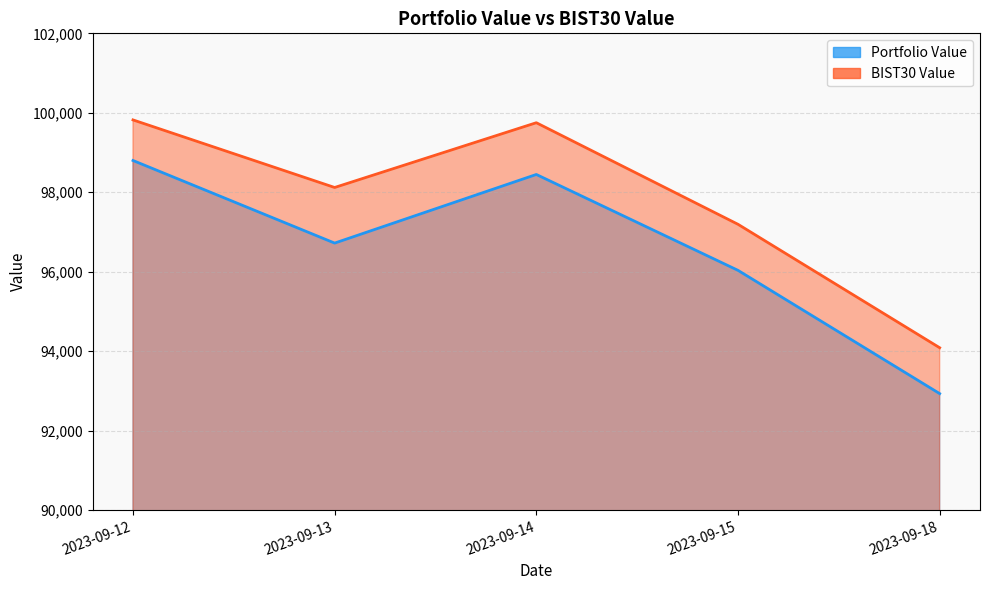

What is the average value of the BIST30 Value series?

97794.7